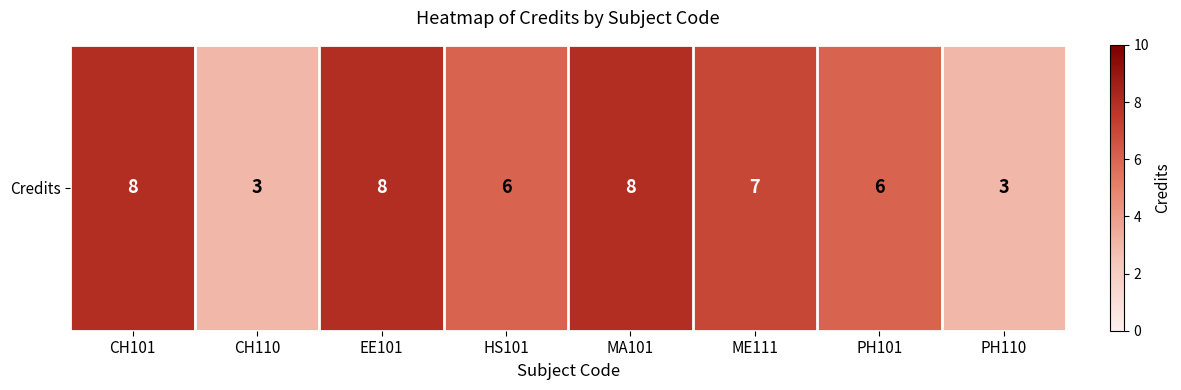

Which label corresponds to the smallest value in the chart?

CH110